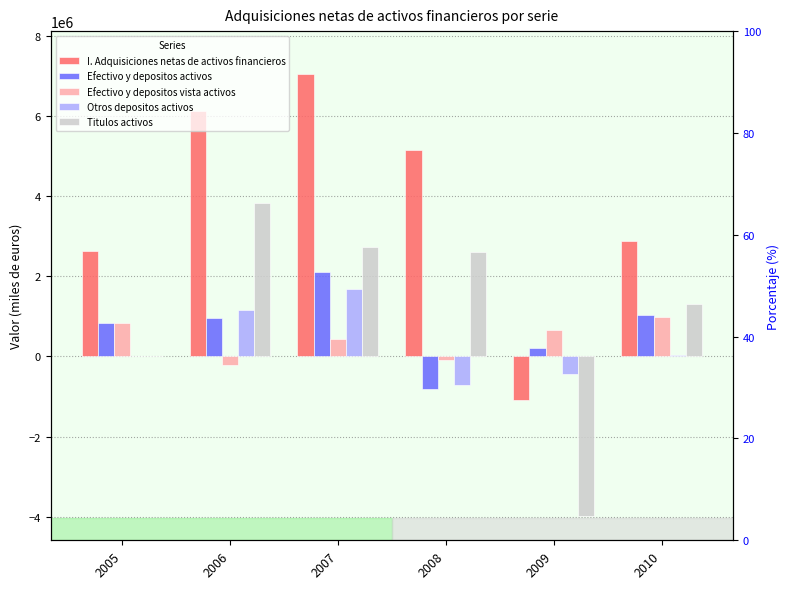

Which series has the largest range (max minus min)?

I. Adquisiciones netas de activos financieros